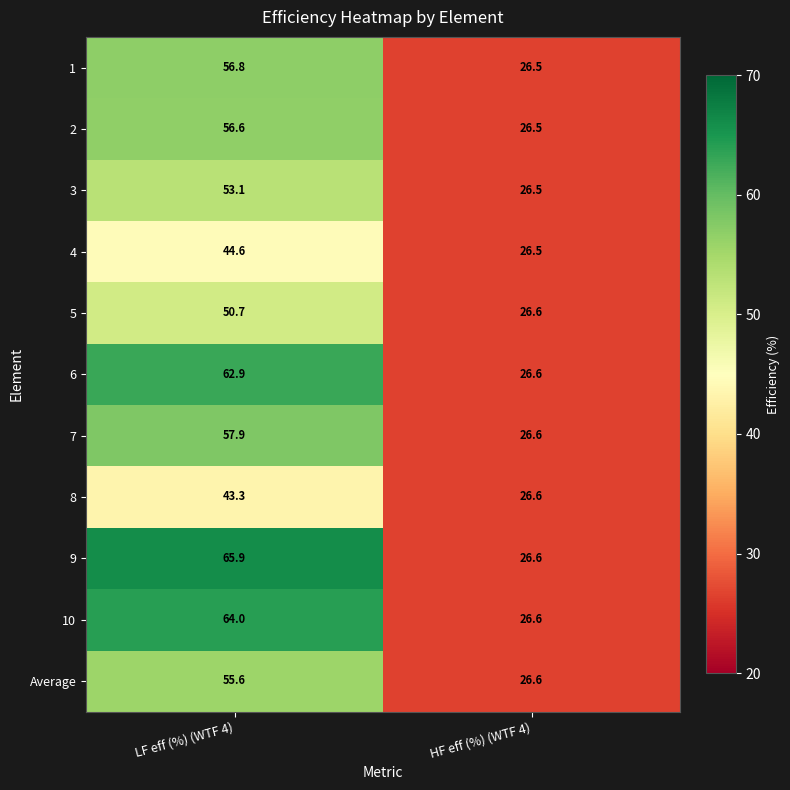

Which series has the largest range (max minus min)?

9